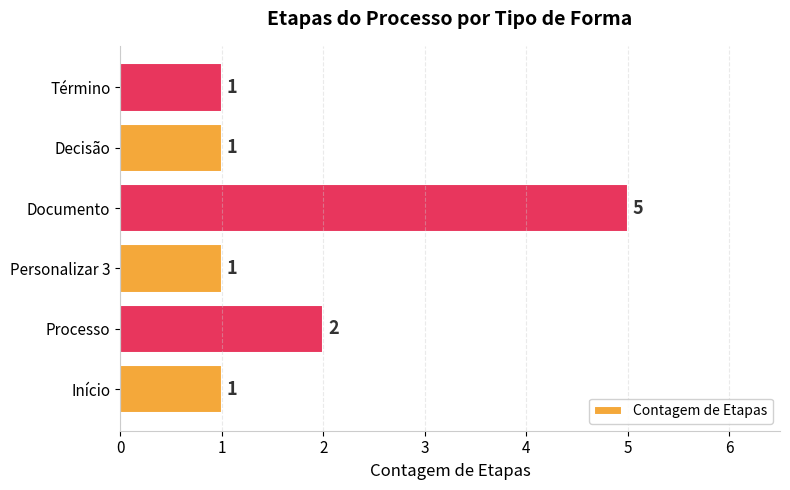

Count the number of values greater than 1.

2